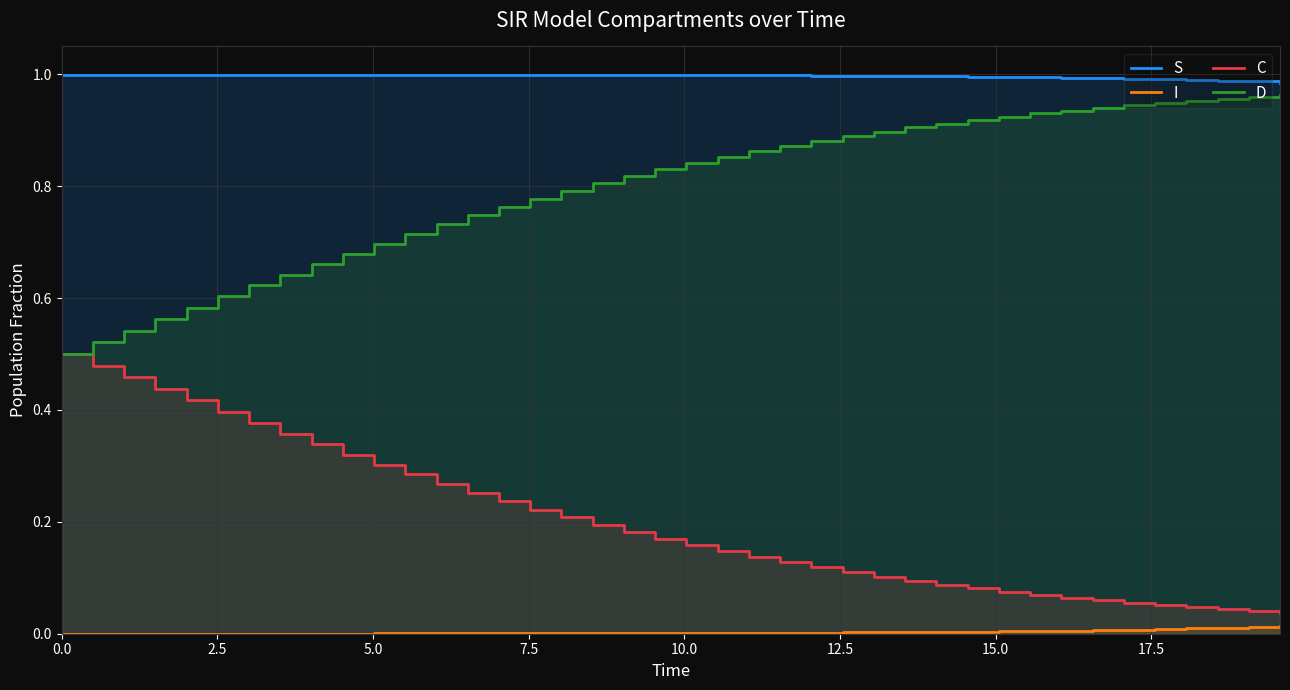

Is the value of C at 30 greater than the value of D at 10.0?

No